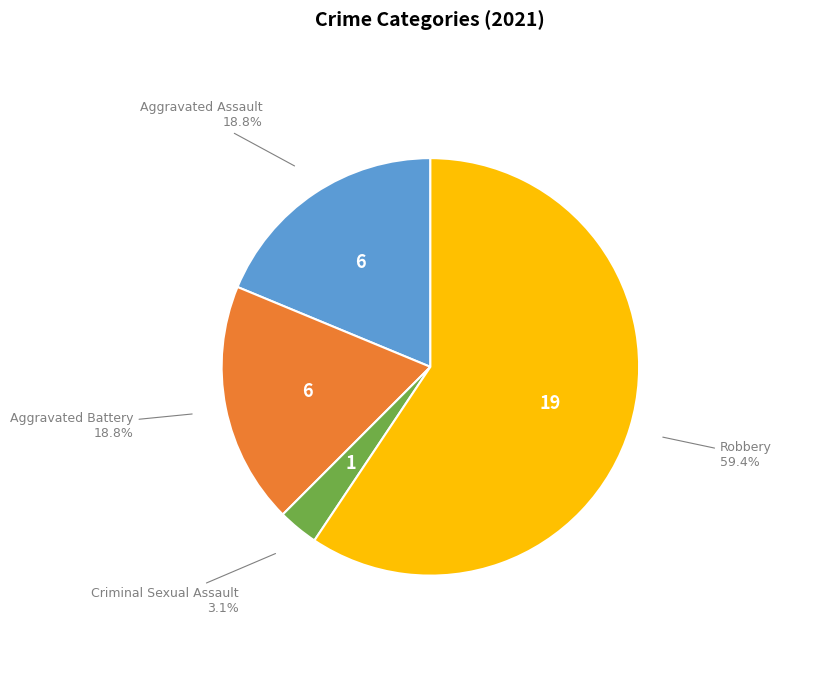

Combined, what portion of the pie is Aggravated Battery and Criminal Sexual Assault?

21.9%